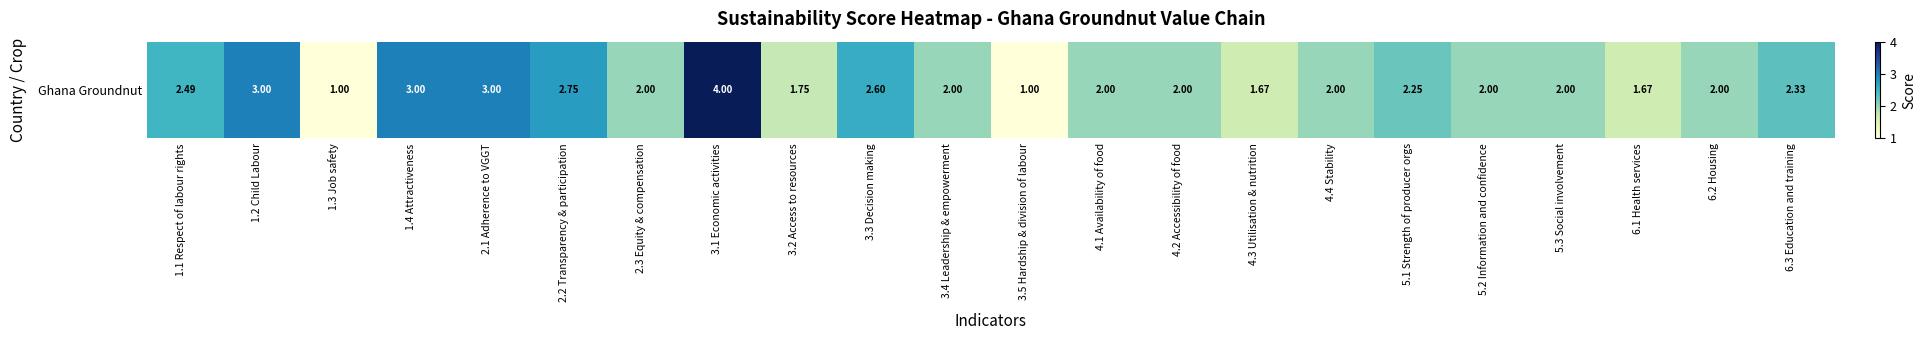

Which has a higher value, 5.1 Strength of producer orgs or 4.4 Stability?

5.1 Strength of producer orgs